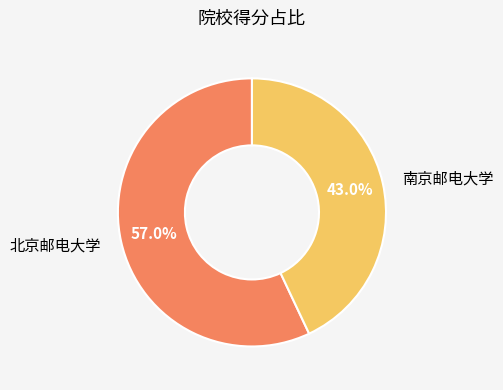

Combined, what portion of the pie is 南京邮电大学 and 北京邮电大学?

100.0%